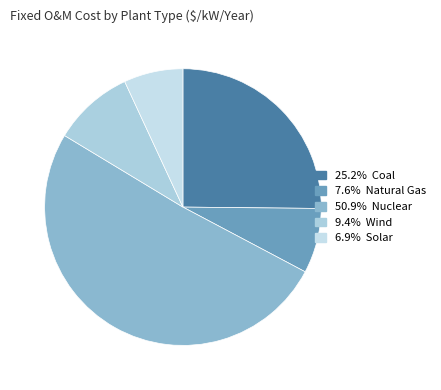

Which slice is the largest?

Nuclear